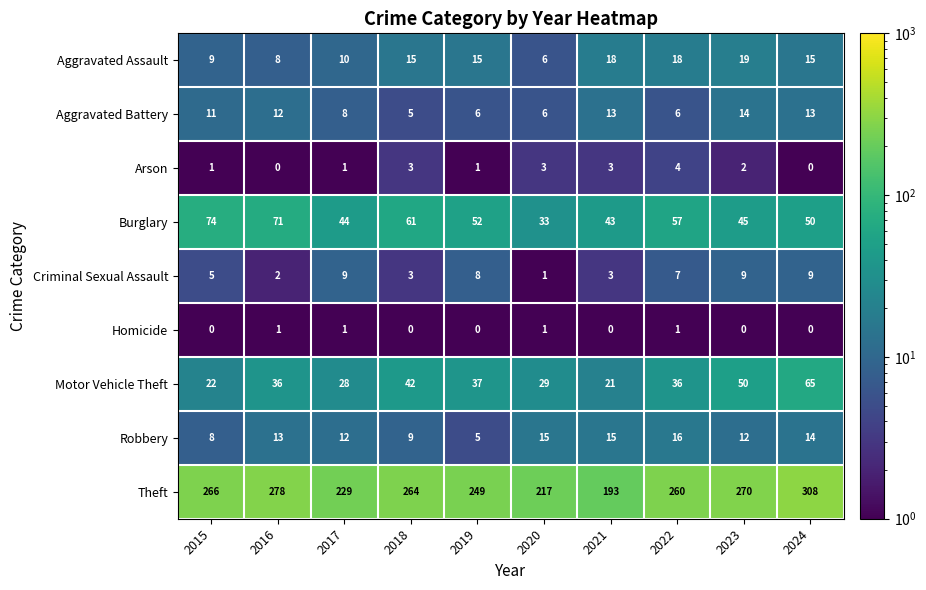

What is the sum of all Robbery values?

119